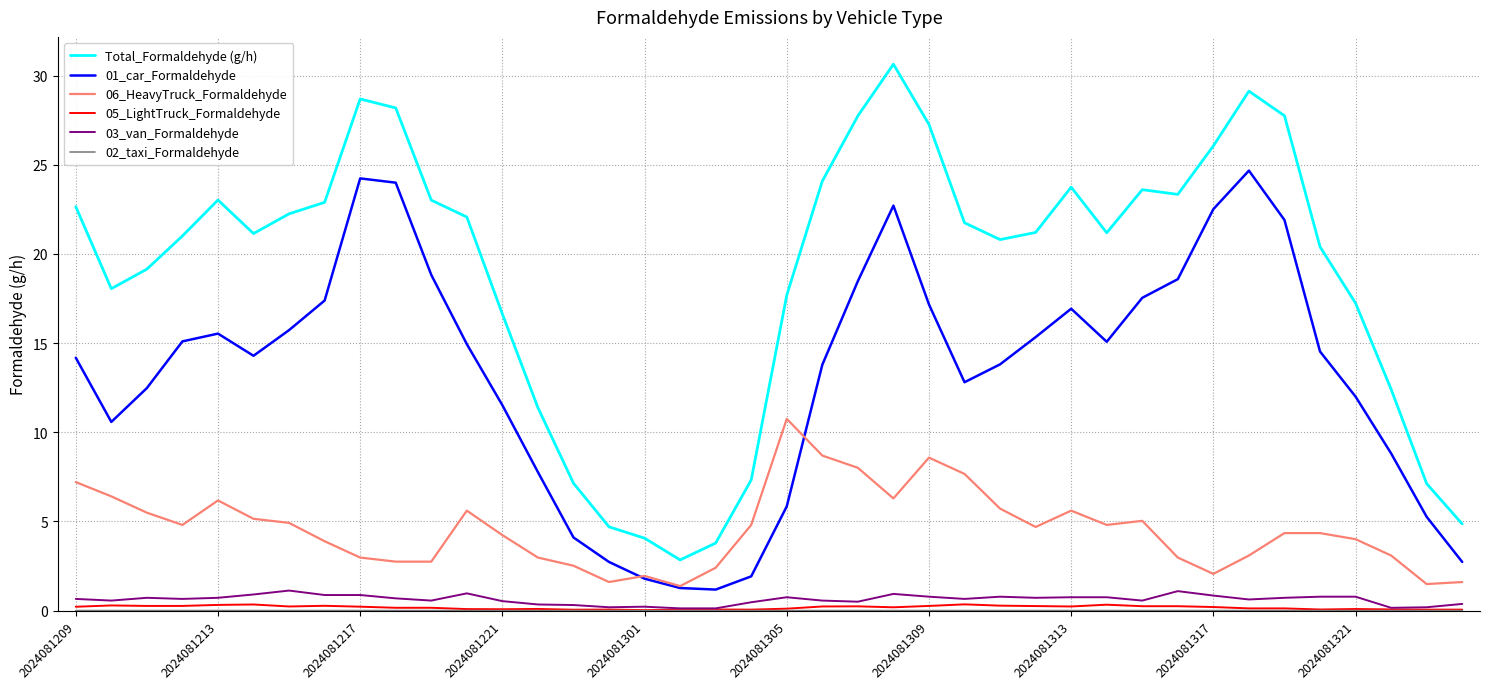

What is the greatest value displayed?

30.6